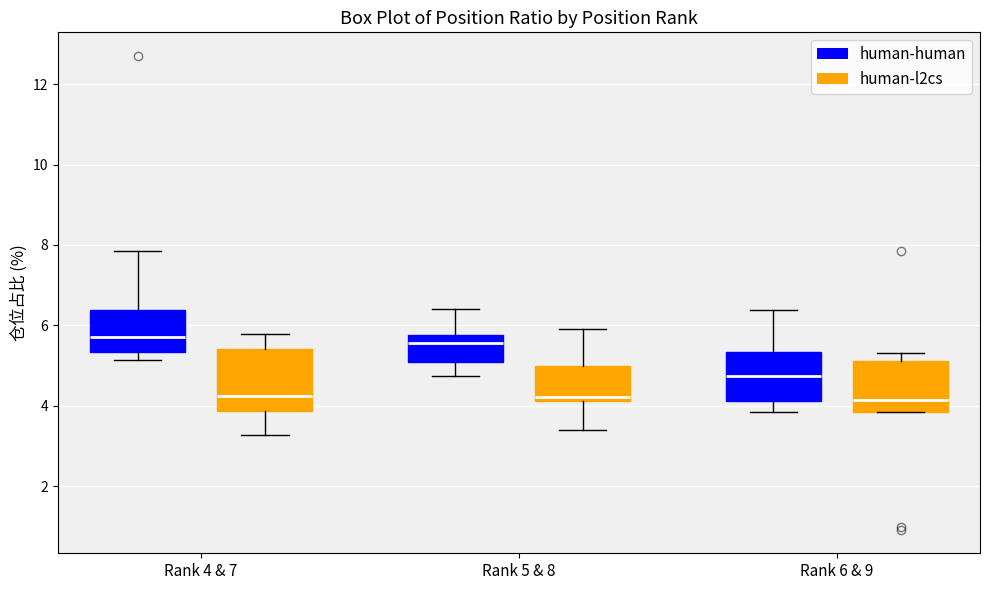

Reading left to right, transcribe this box plot: for each box, give where its median line is, the range the box spans, and where its two whiskers end, as read against the y-axis. The values are not printed on the chart, so give them approximately, as read against the axis.

Rank 4 & 7 (human-human): median 5.8, box 5.4 to 6.4, whiskers 5.2 to 7.8
Rank 4 & 7 (human-l2cs): median 4.2, box 3.8 to 5.4, whiskers 3.2 to 5.8
Rank 5 & 8 (human-human): median 5.6, box 5.0 to 5.8, whiskers 4.8 to 6.4
Rank 5 & 8 (human-l2cs): median 4.2 (just above the box's lower edge), box 4.2 to 5.0, whiskers 3.4 to 6.0
Rank 6 & 9 (human-human): median 4.8, box 4.2 to 5.4, whiskers 3.8 to 6.4
Rank 6 & 9 (human-l2cs): median 4.2, box 3.8 to 5.2, whiskers 3.8 to 5.4